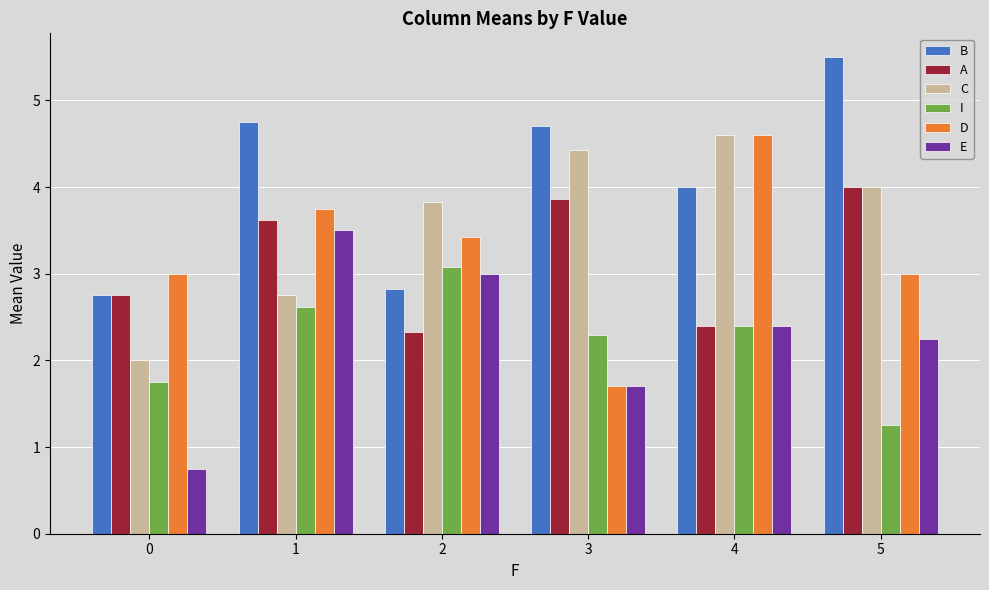

Is the value of A at 5 greater than the value of C at 1?

Yes